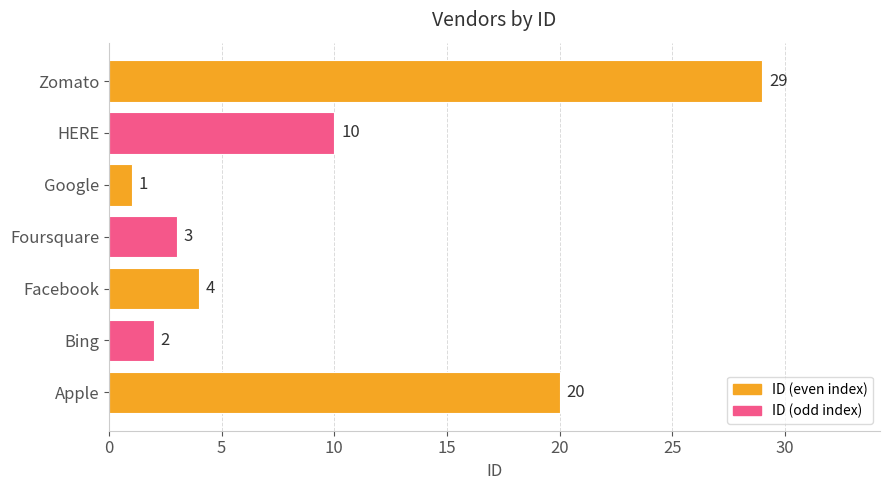

The chart shows a value of 5 at Foursquare. True or false?

False